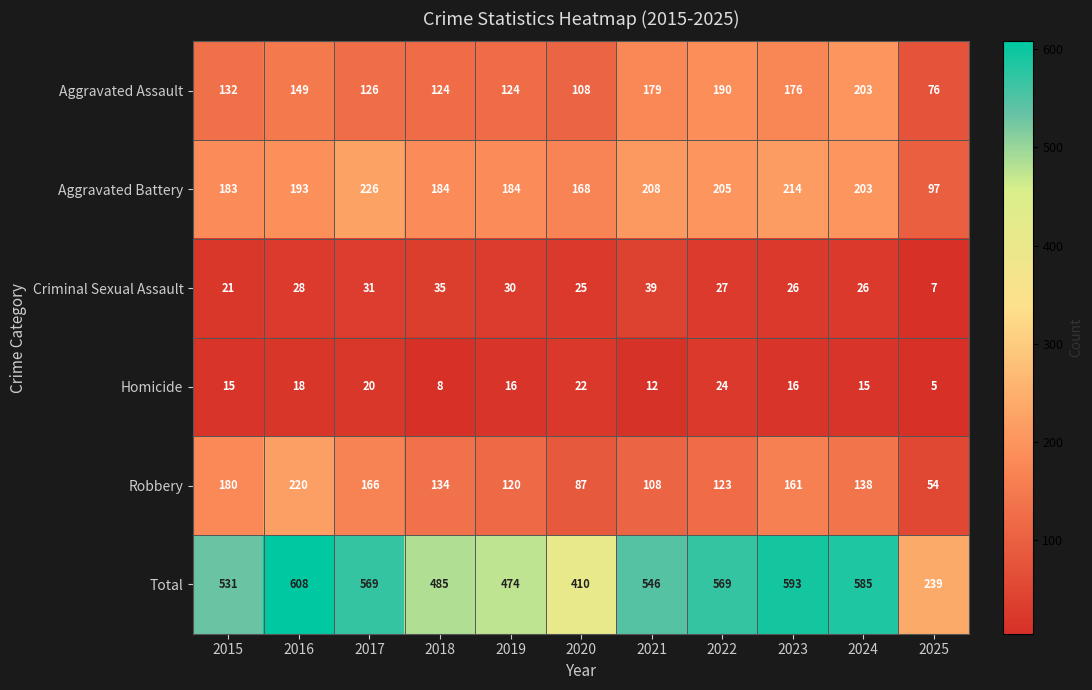

What is the difference between the Total values at 2018 and 2015?

46